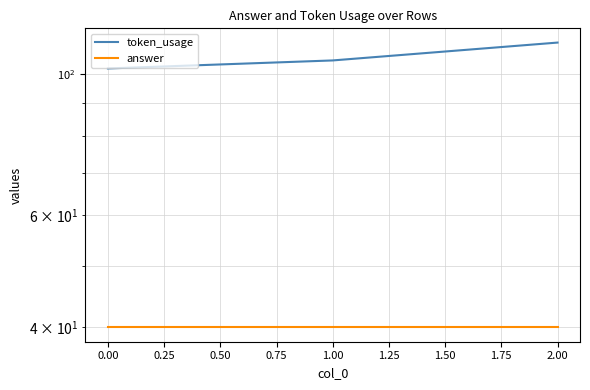

What is the sum of the token_usage values at 1.00 and 2.00?

217